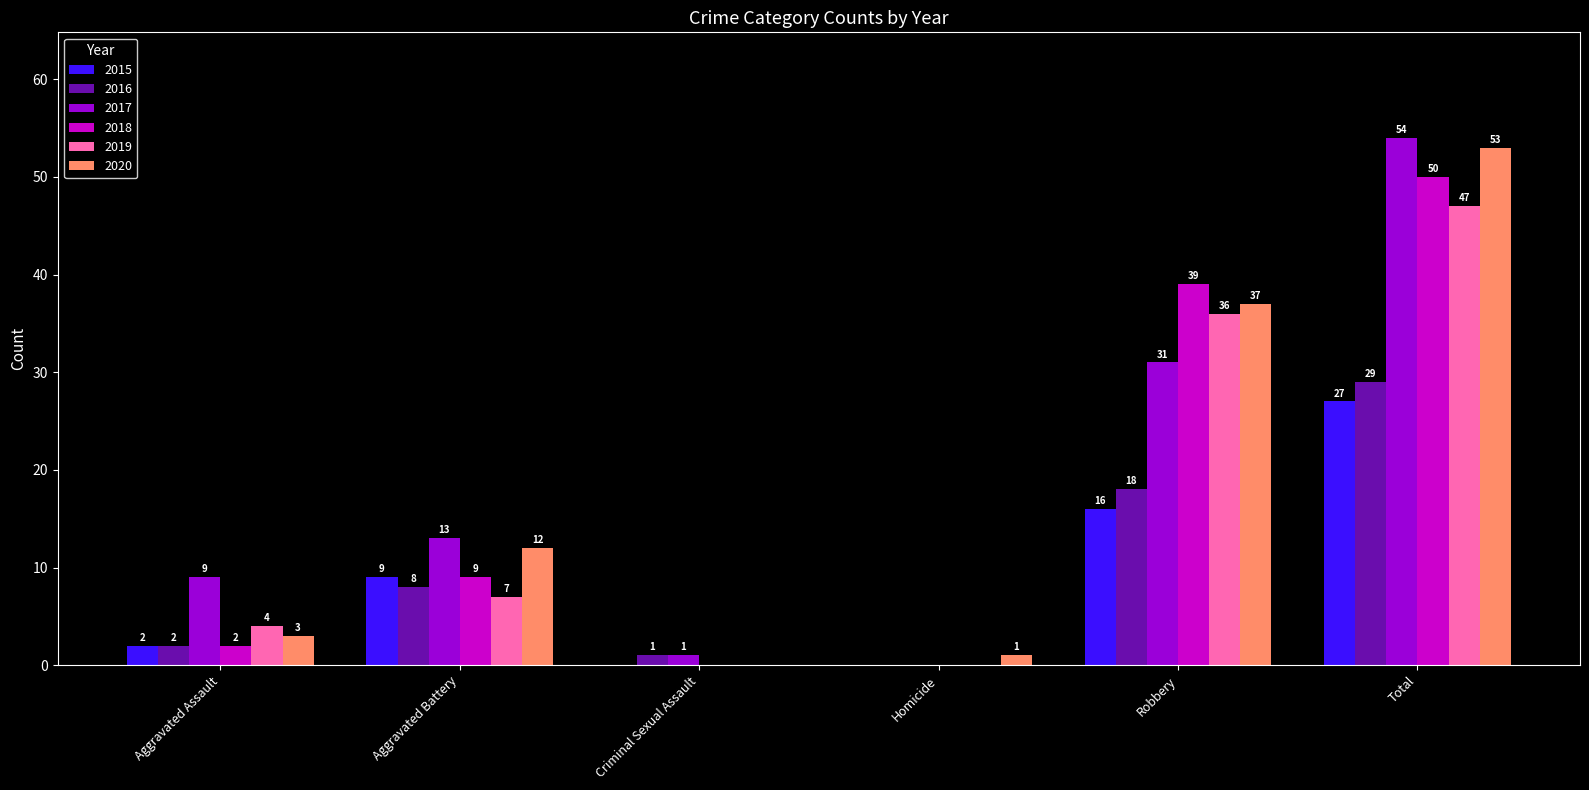

At which label is 2017 closest to 27?

Robbery